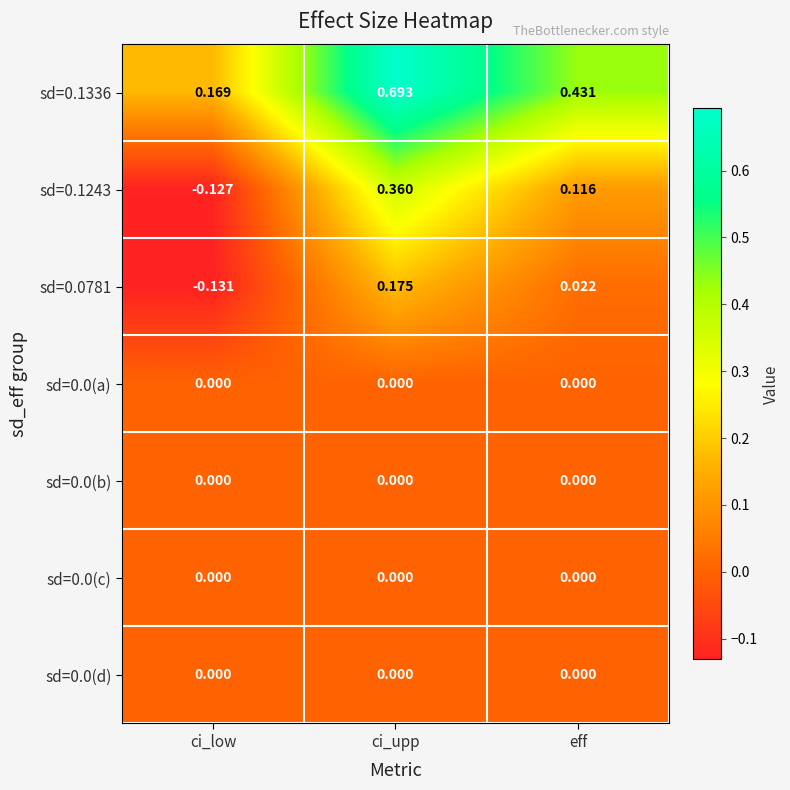

List the labels in order of sd=0.1336 value, largest first.

ci_upp, eff, ci_low